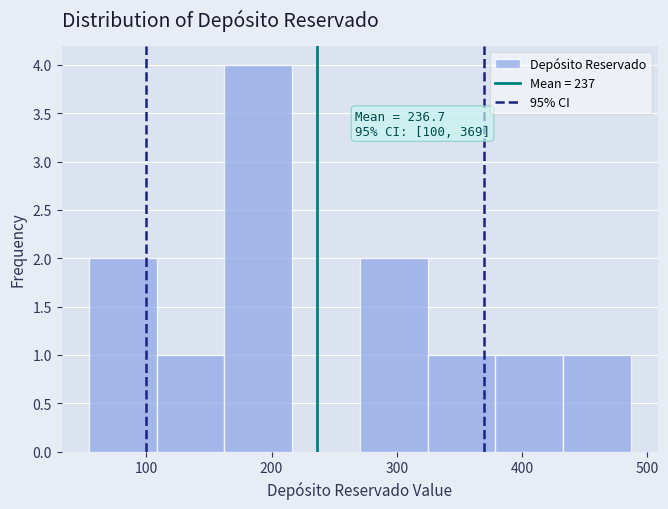

Over which range of the x-axis is the bar tallest?

160 to 220